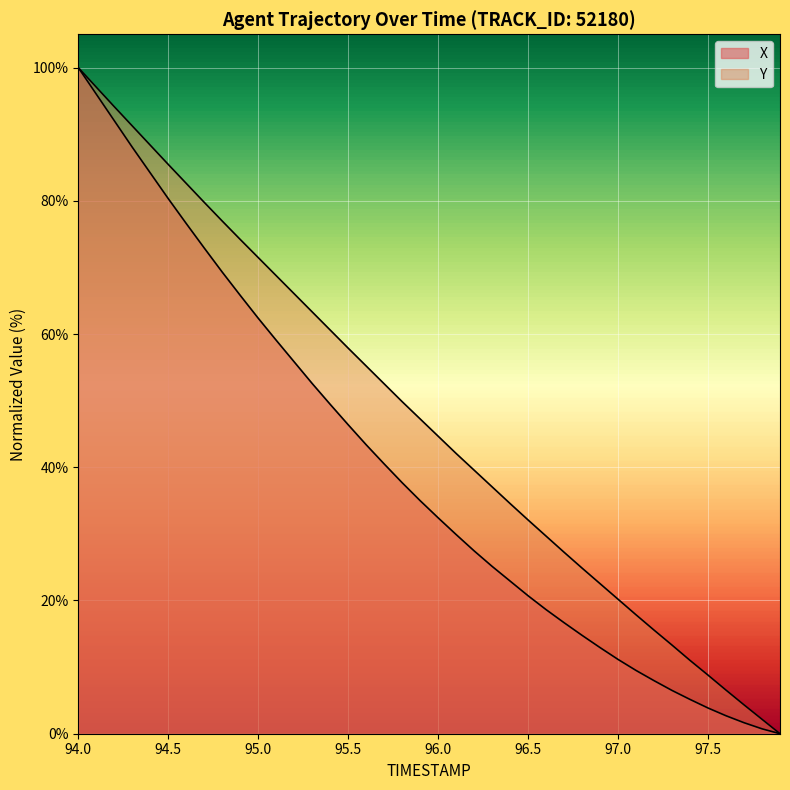

True or false: X and Y cross at least once.

False